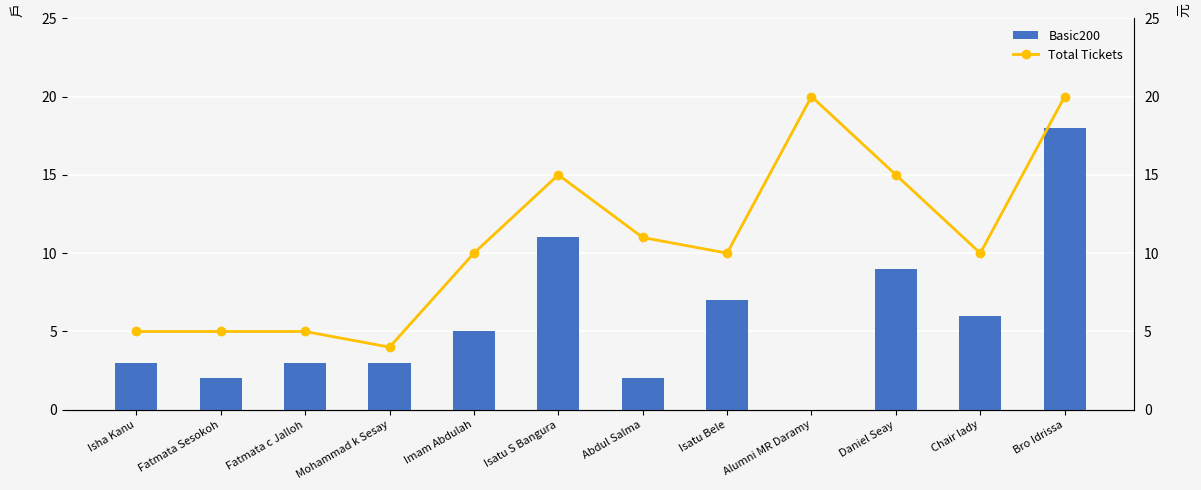

Rank the series by their maximum value, from highest to lowest.

Total Tickets, Basic200